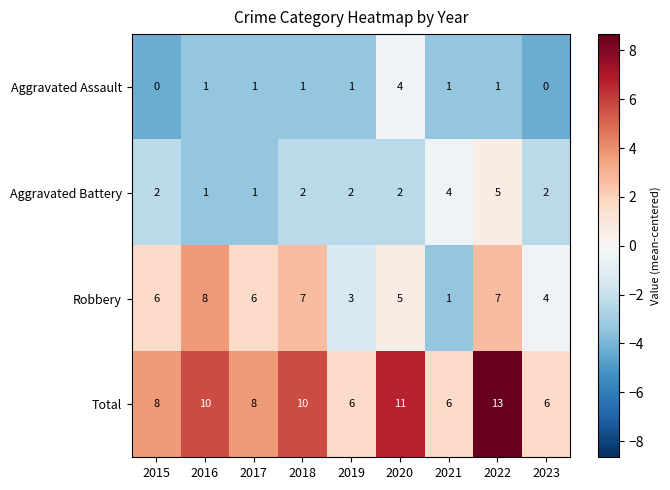

How many Total values are between 6 and 10?

7